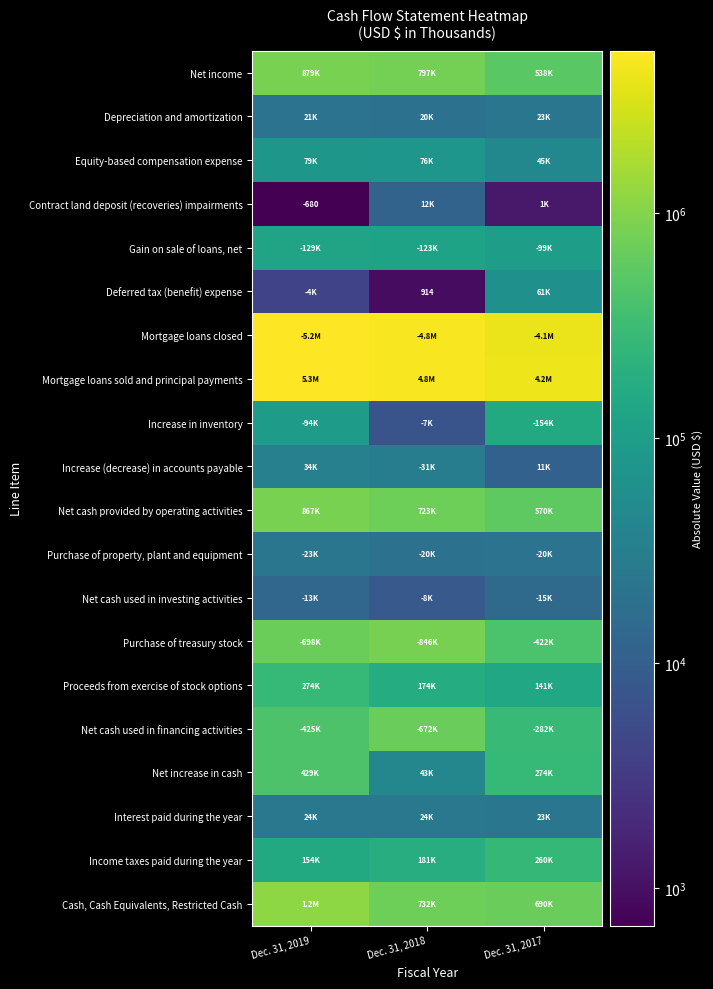

True or false: Deferred tax (benefit) expense has a value of 311 at Dec. 31, 2018.

False